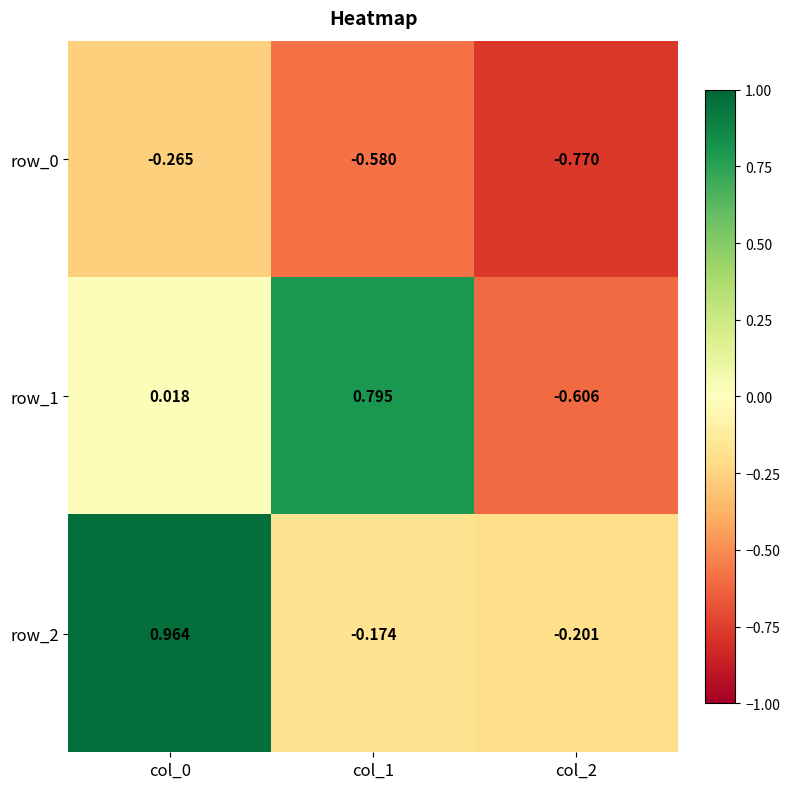

Which category has the highest value in the row_1 series?

col_1